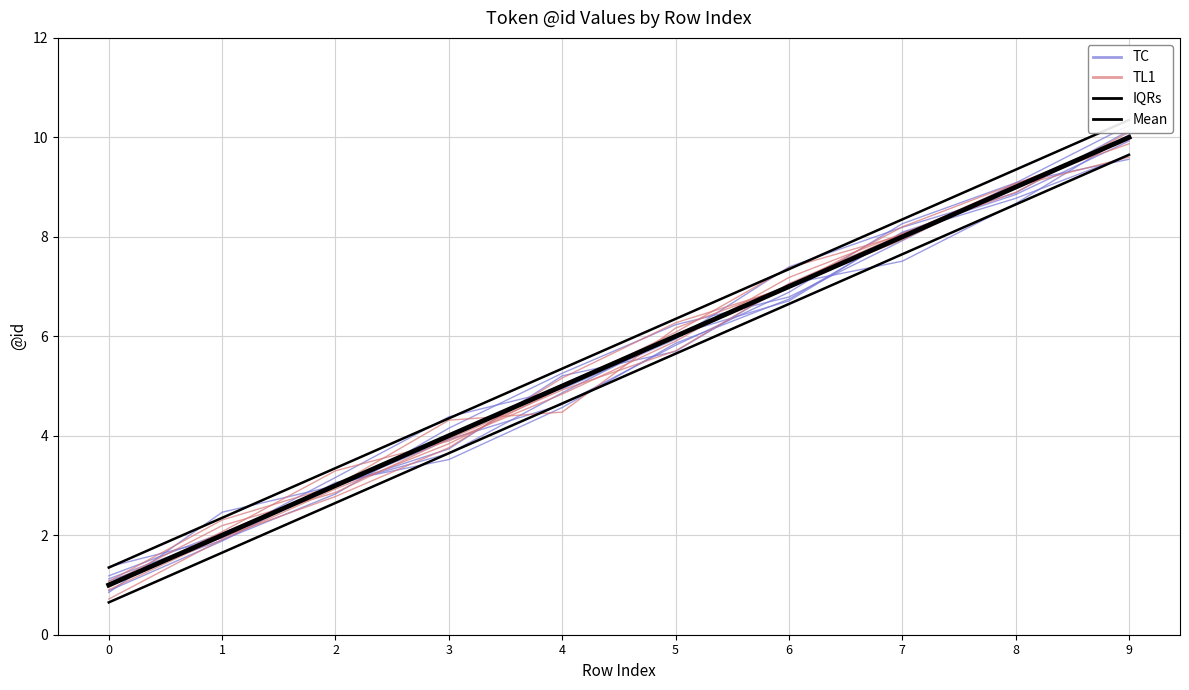

At 2, list the series in order from smallest to largest.

IQRs, TL1, Mean, TC